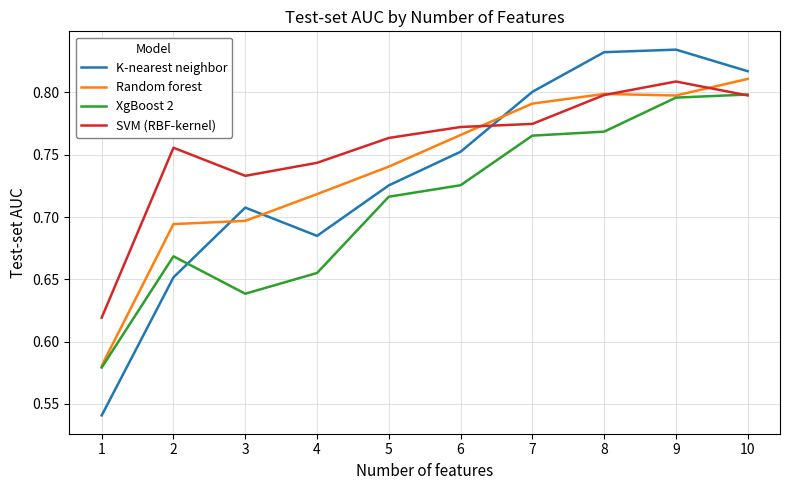

Does the chart display data point markers on the line(s)?

No